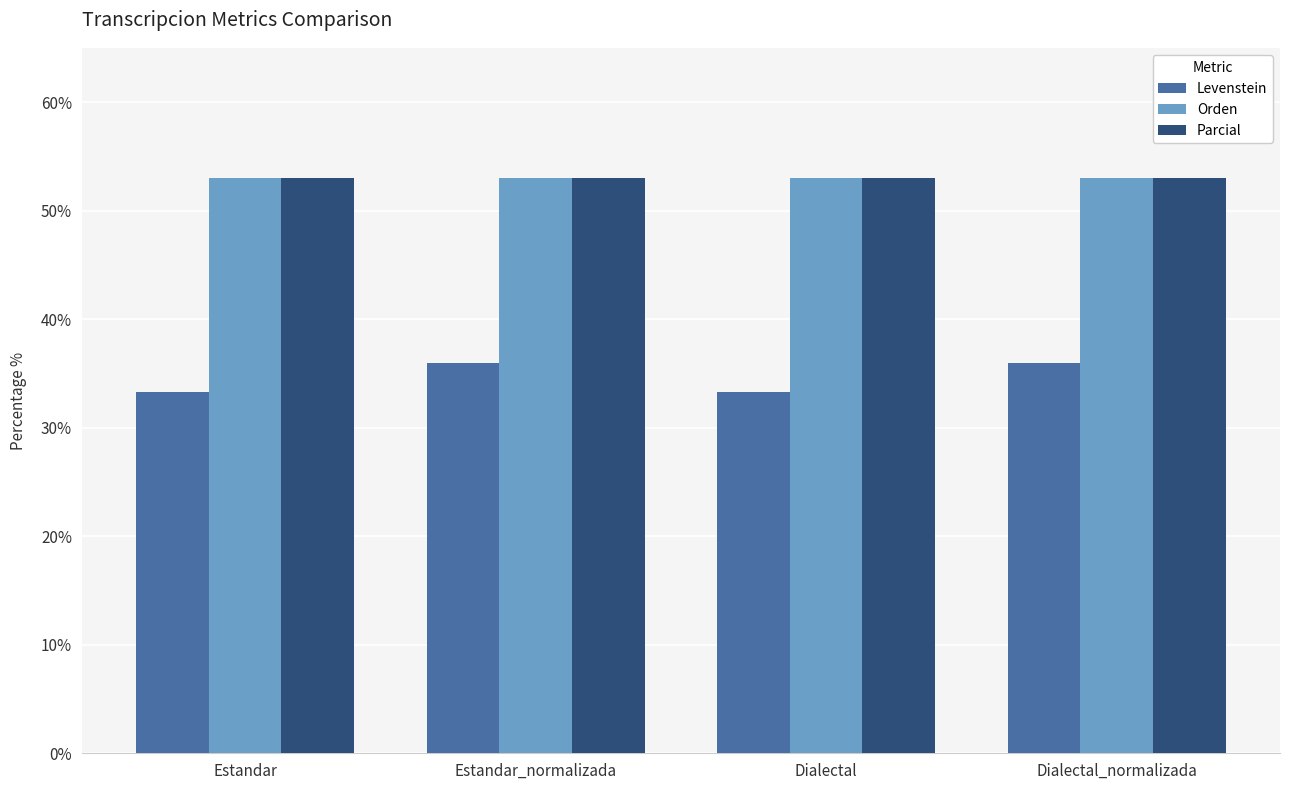

At how many categories does at least one series exceed 42?

4